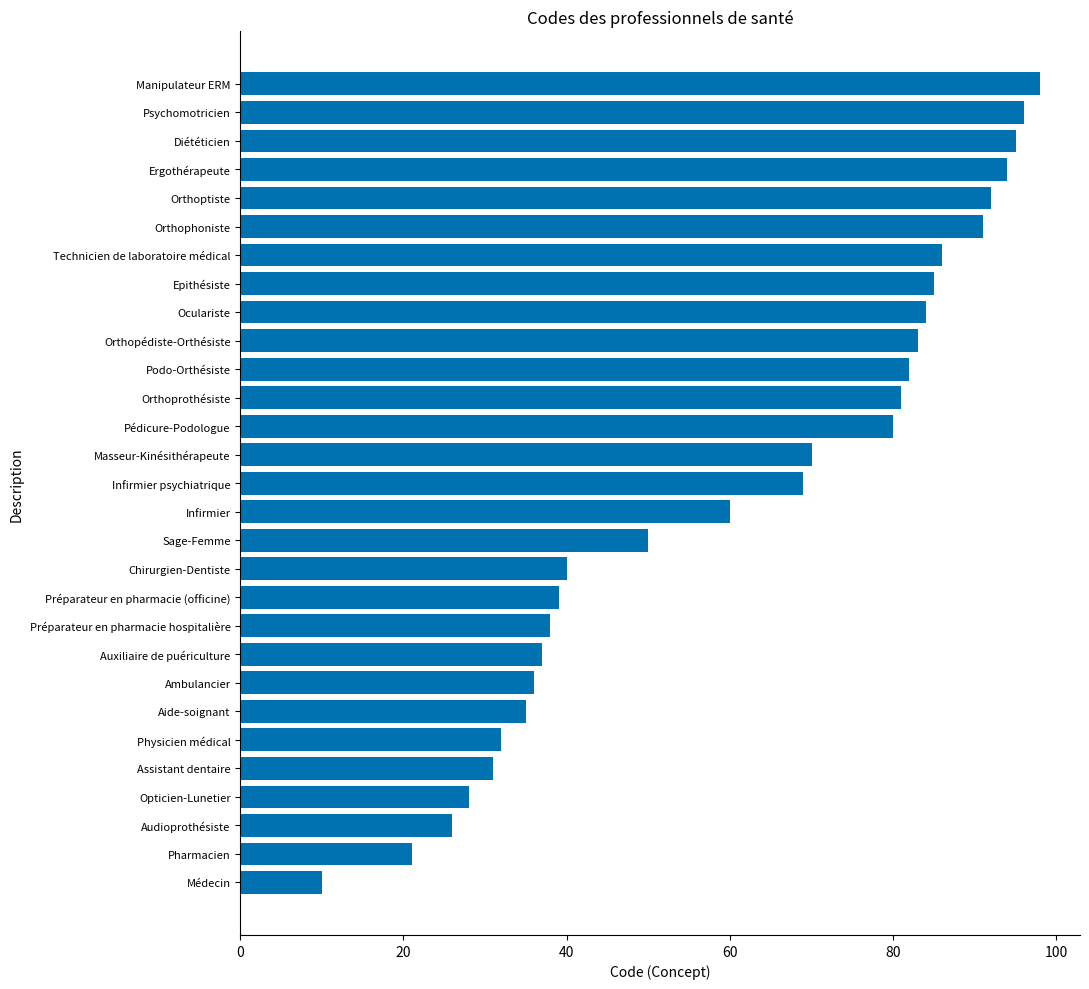

Reading top to bottom, list all the values displayed in this chart.

Manipulateur ERM=98	Psychomotricien=96	Diététicien=95	Ergothérapeute=94	Orthoptiste=92	Orthophoniste=91	Technicien de laboratoire médical=86	Epithésiste=85	Oculariste=84	Orthopédiste-Orthésiste=83	Podo-Orthésiste=82	Orthoprothésiste=81	Pédicure-Podologue=80	Masseur-Kinésithérapeute=70	Infirmier psychiatrique=69	Infirmier=60	Sage-Femme=50	Chirurgien-Dentiste=40	Préparateur en pharmacie (officine)=39	Préparateur en pharmacie hospitalière=38	Auxiliaire de puériculture=37	Ambulancier=36	Aide-soignant=35	Physicien médical=32	Assistant dentaire=31	Opticien-Lunetier=28	Audioprothésiste=26	Pharmacien=21	Médecin=10